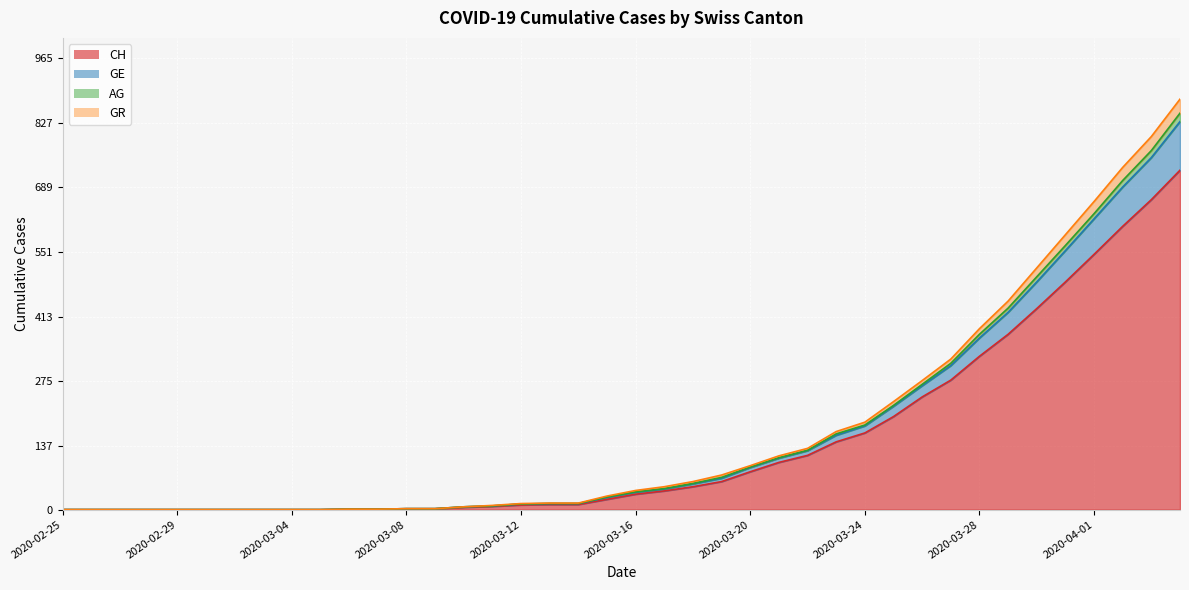

What is the maximum value for CH?

726